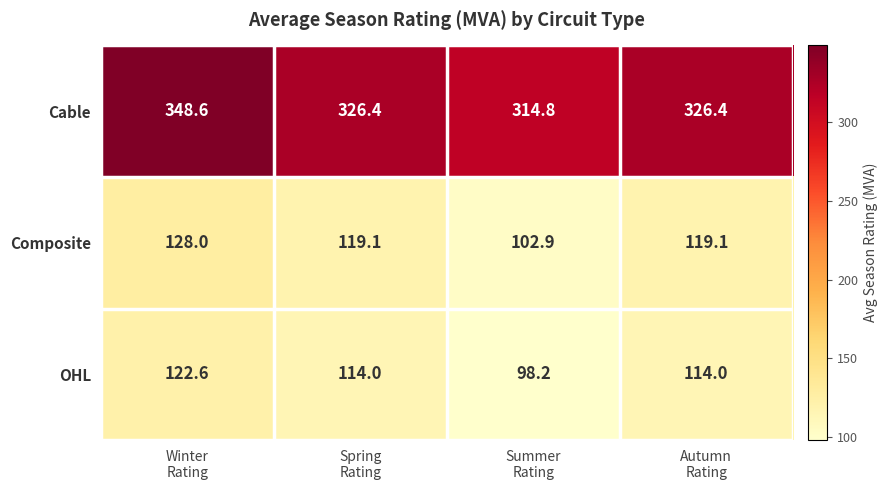

Which series has the largest total across all categories?

Cable